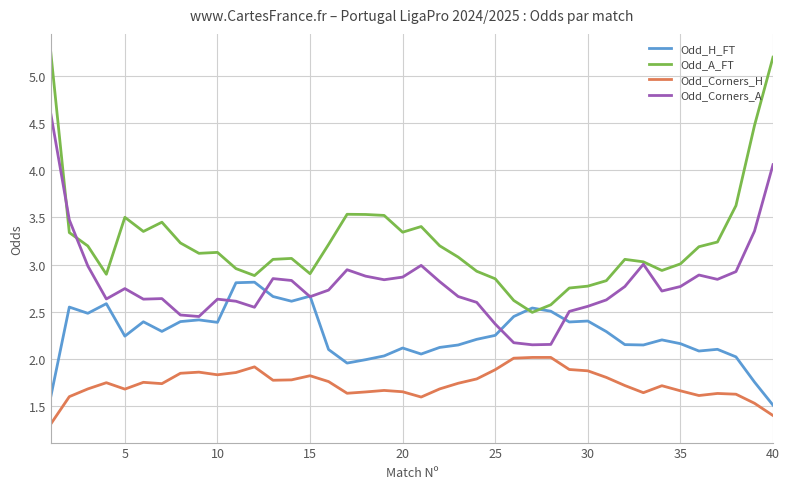

What is the smallest value displayed?

1.3